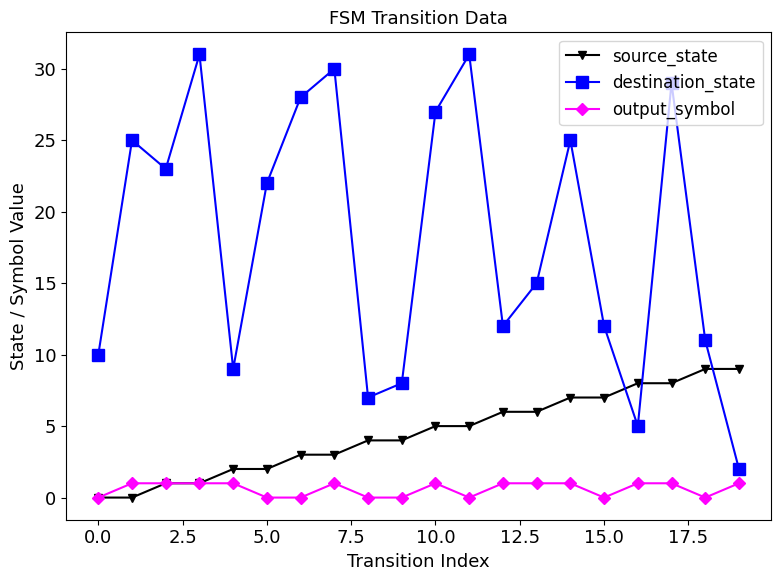

Rank the series by their average value, from lowest to highest.

output_symbol, source_state, destination_state